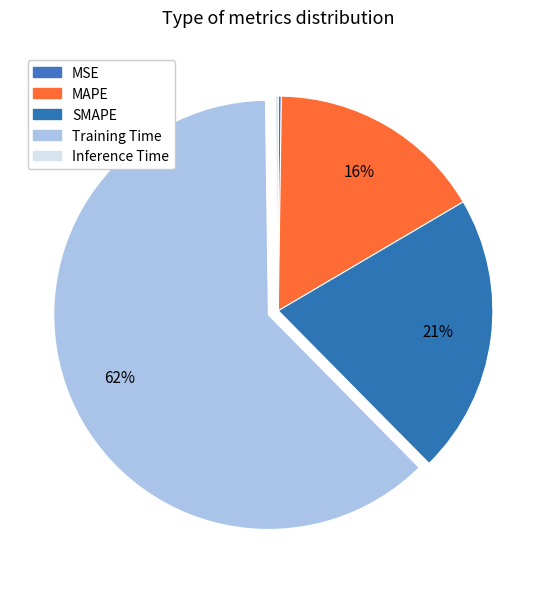

What is the largest slice in the pie chart?

Training Time